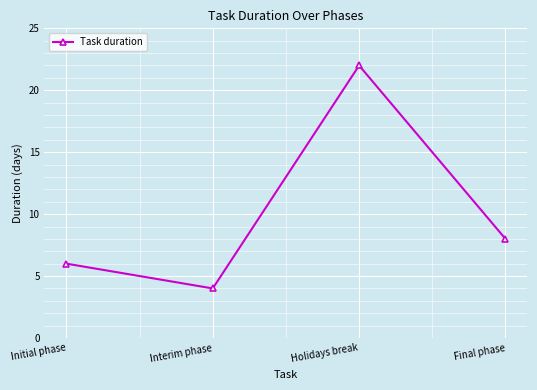

How many points are higher than both their immediate neighbors (excluding endpoints)?

1